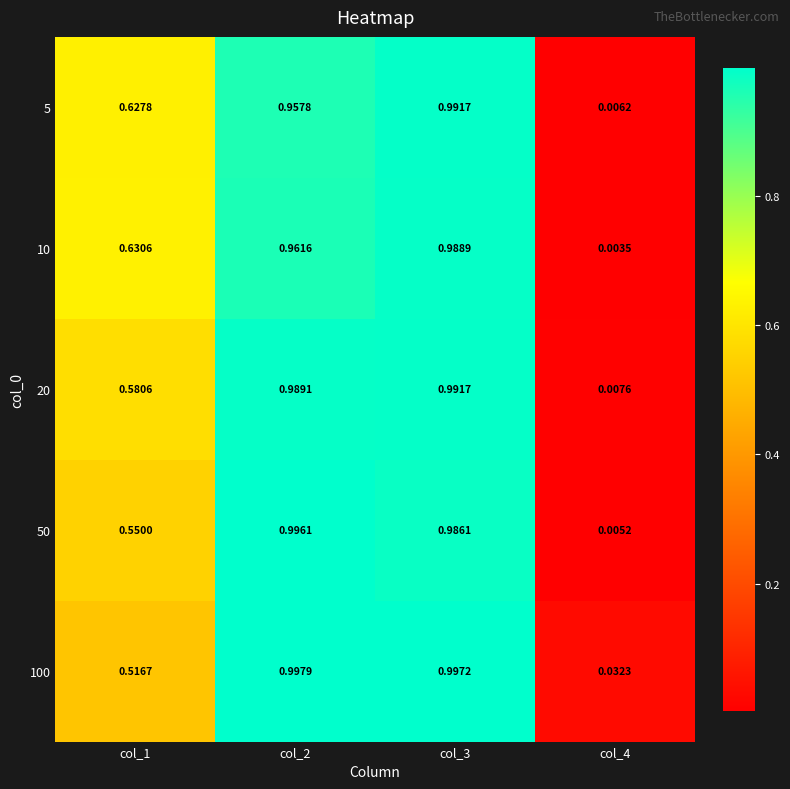

Which series has the largest total across all categories?

10